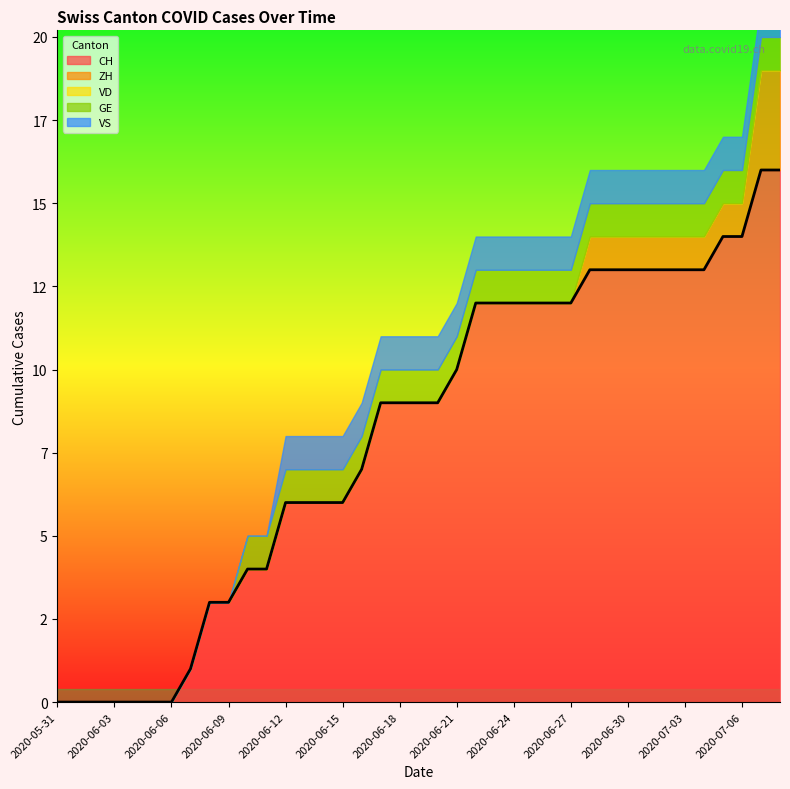

What is the difference between the second highest and minimum values in the VS series?

1